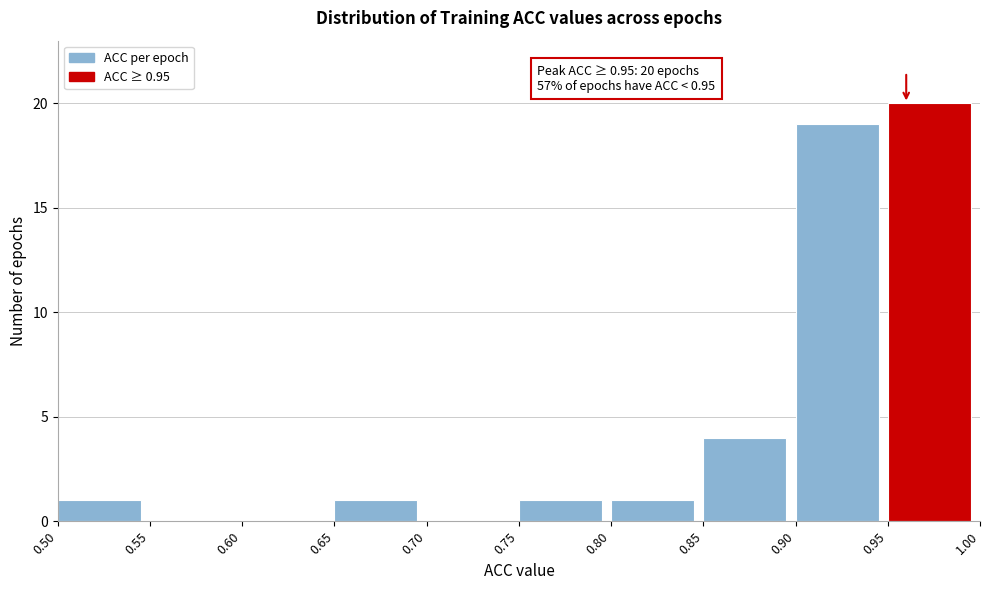

Which range on the x-axis has the tallest bar?

0.95 to 1.00